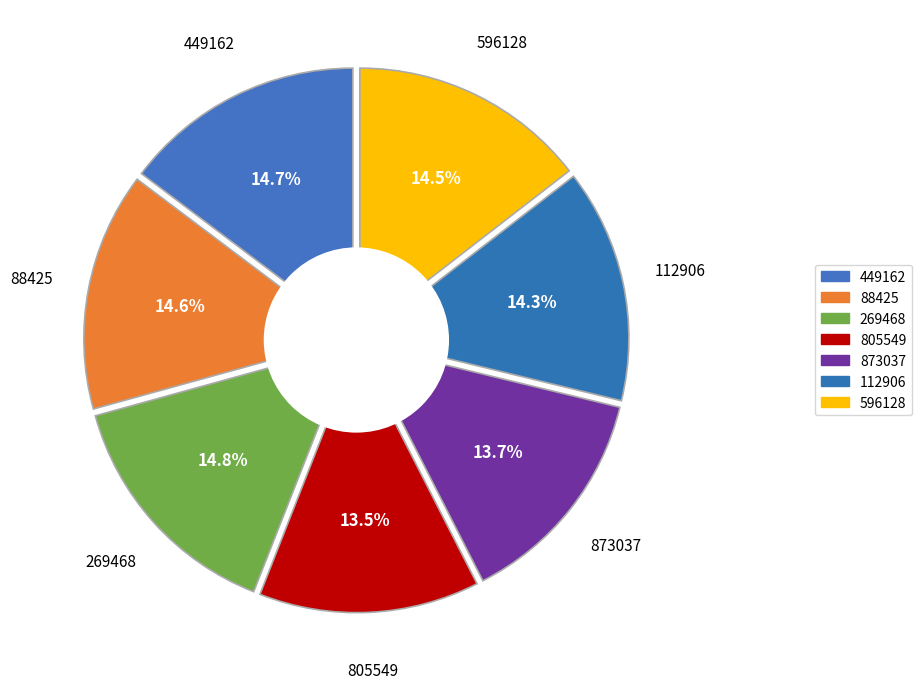

Count the number of slices in the pie.

7